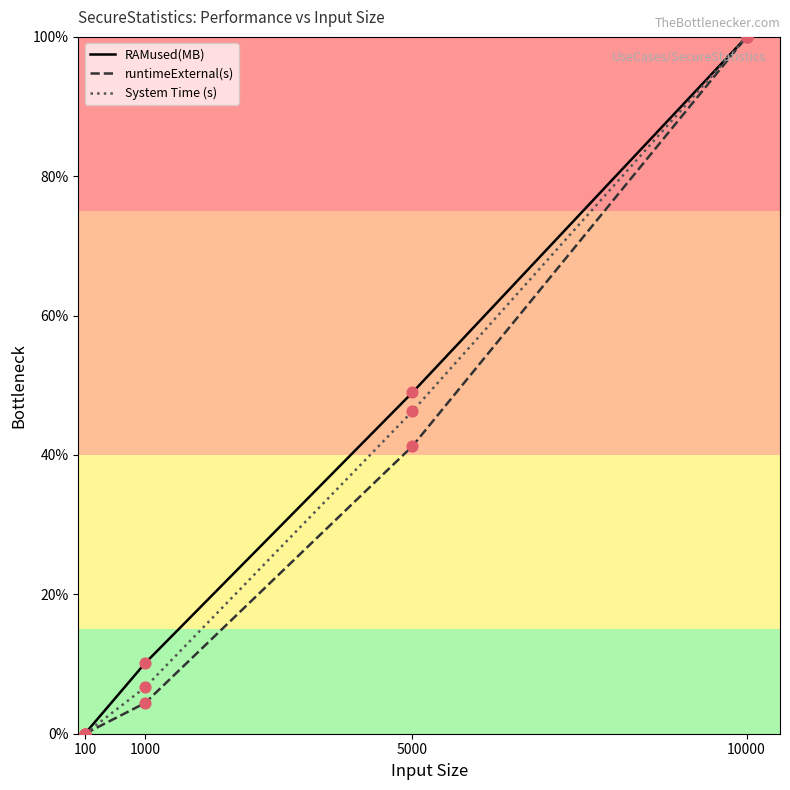

At which category is the sum across all series the highest?

10000